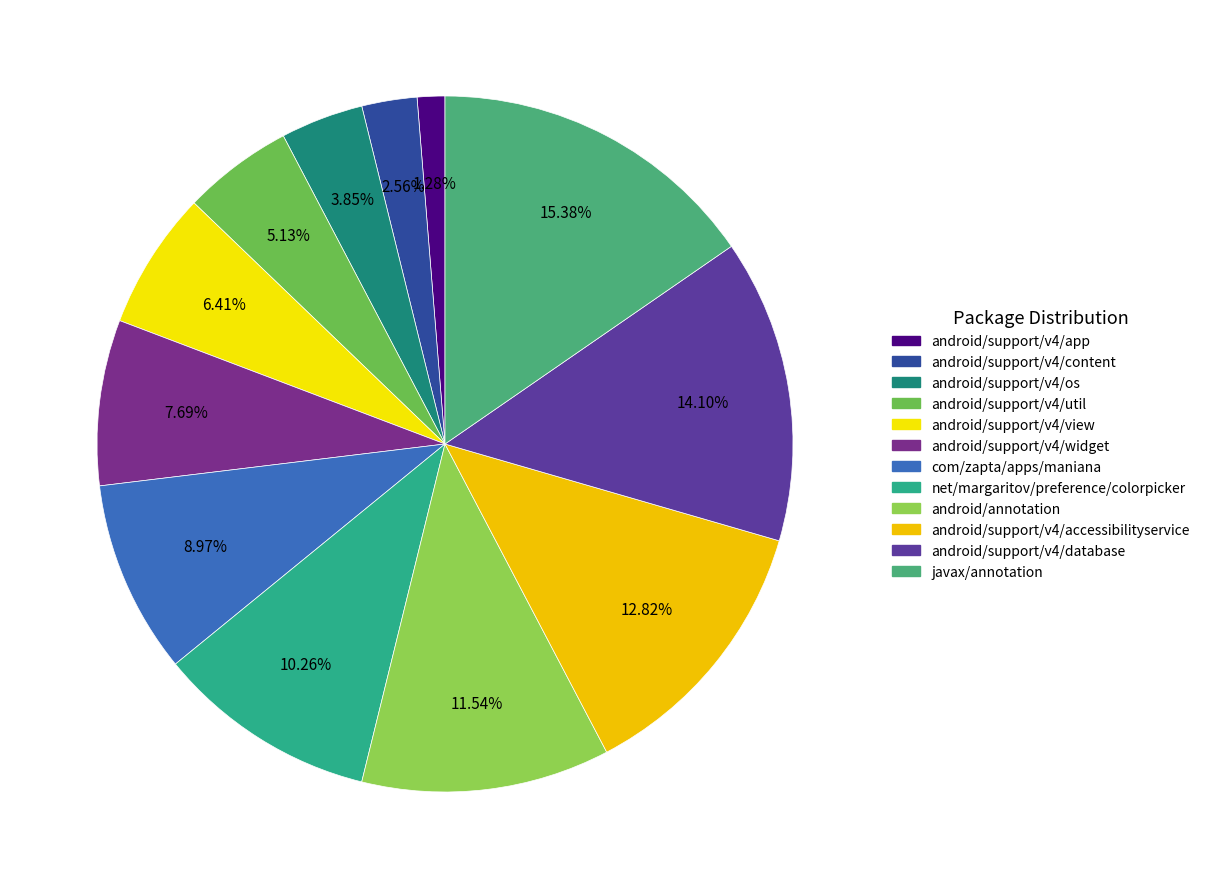

True or false: android/support/v4/os accounts for 4% of the total.

True